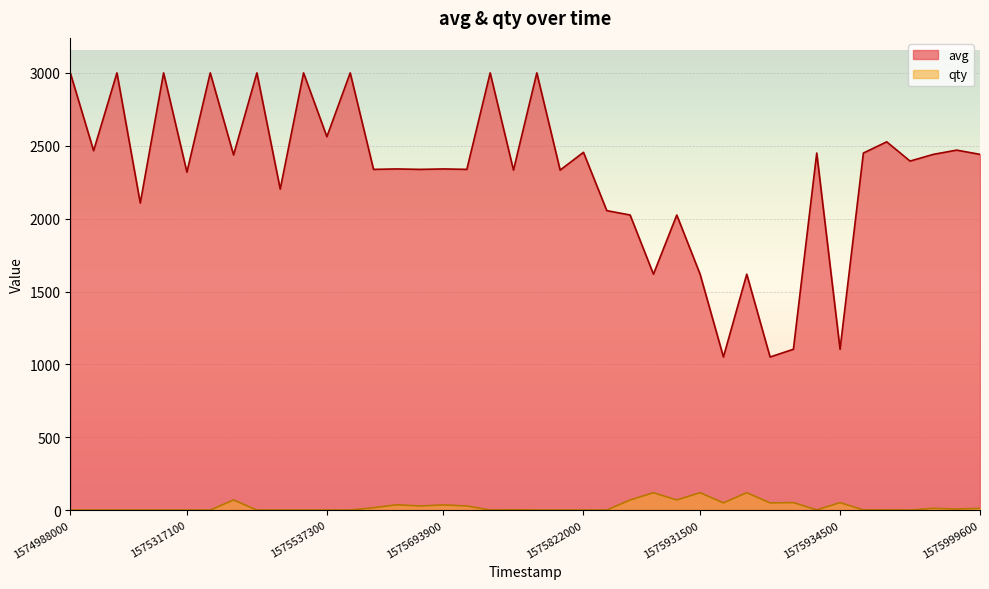

Count the number of data series in this chart.

2